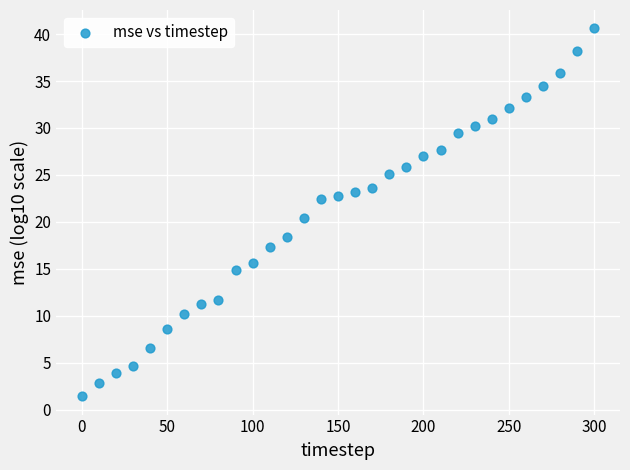

What Y value in the scatter plot is closest to 21?

20.4